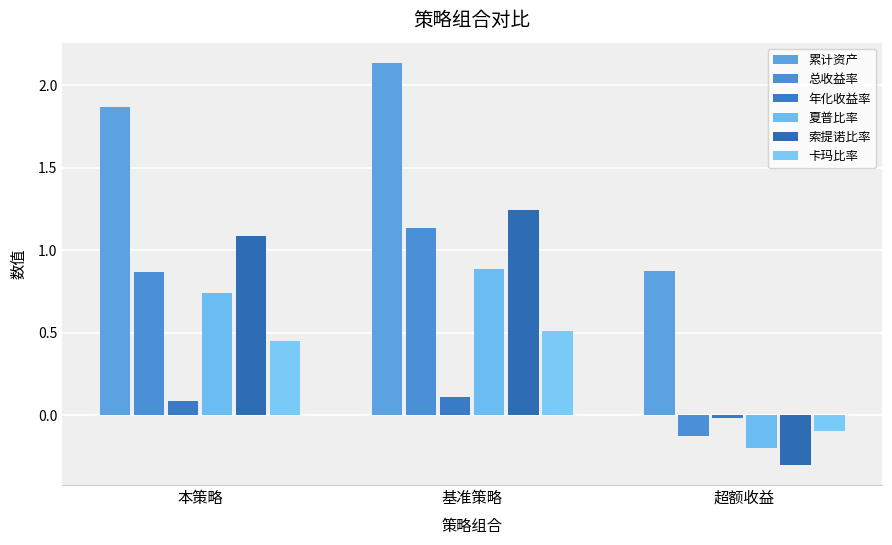

Count the number of data series in this chart.

6